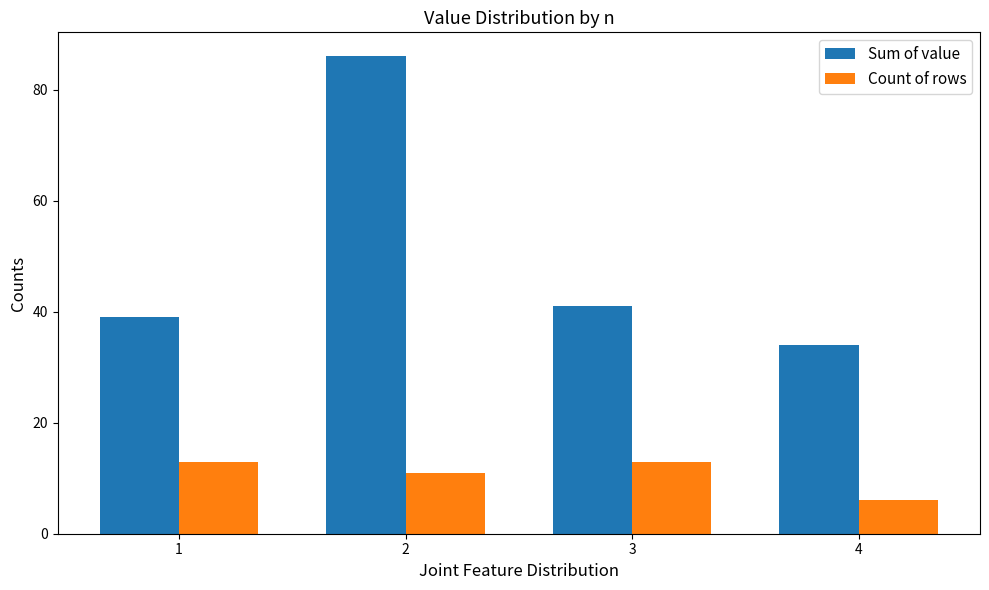

How many bars are there in total?

8